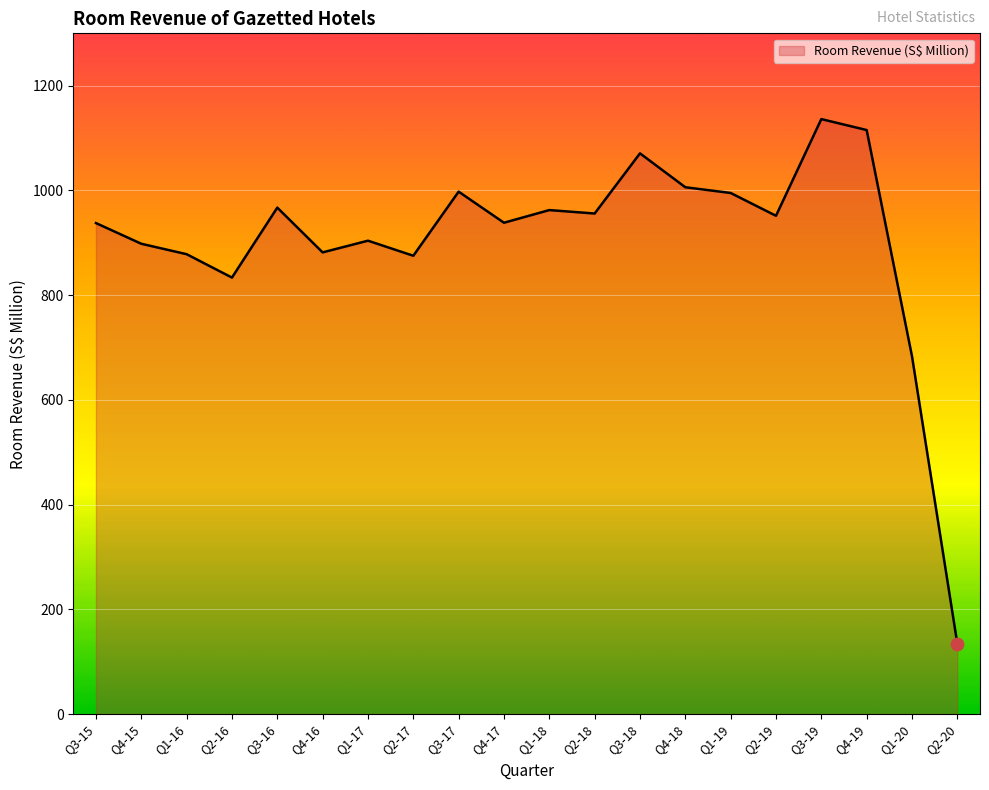

What is the ratio of the value at Q4-17 to the value at Q3-16?

1.0